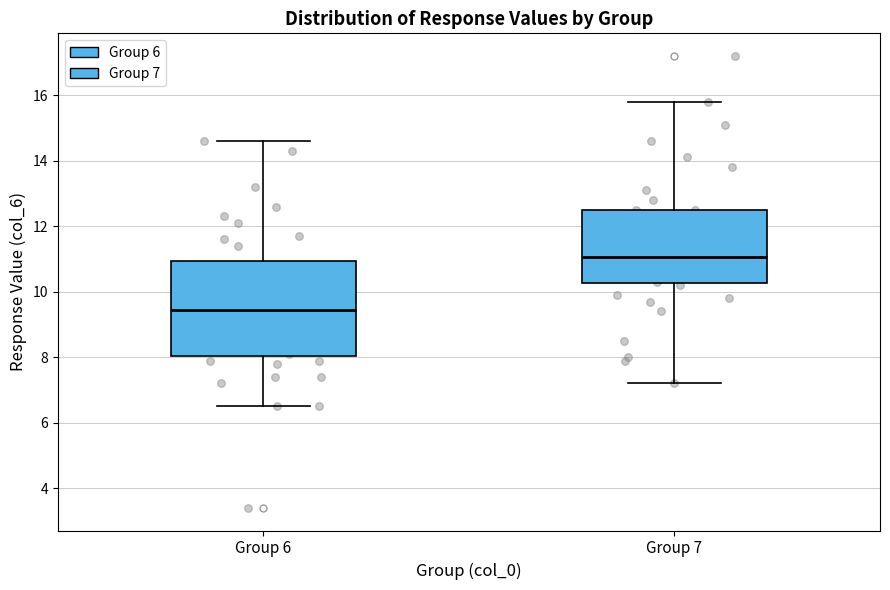

Reading left to right, read every box against the y-axis: the position of its median line, the range the box covers, and the ends of its whiskers. The values are not printed on the chart, so give them approximately, as read against the axis.

Group 6: median 9.4, box 8.0 to 11.0, whiskers 6.6 to 14.6
Group 7: median 11.0, box 10.2 to 12.6, whiskers 7.2 to 15.8